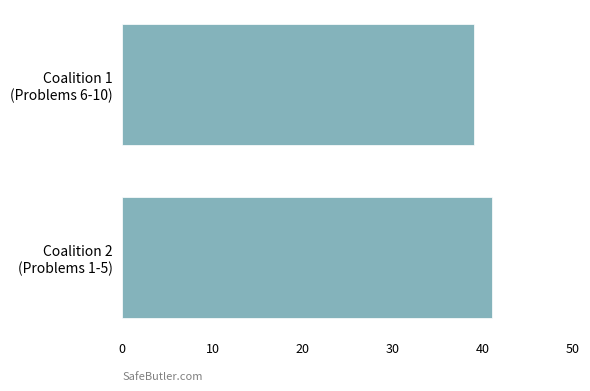

Reading bottom to top, what are all the values shown in this chart?

41	39